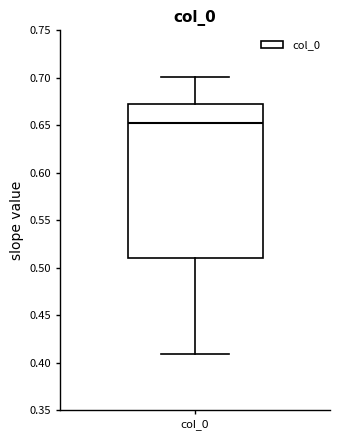

Read this box plot against the y-axis: the position of the median line, the range covered by the box, and the ends of both whiskers. The values are not printed on the chart, so give them approximately, as read against the axis.

median 0.650, box 0.510 to 0.675, whiskers 0.410 to 0.700